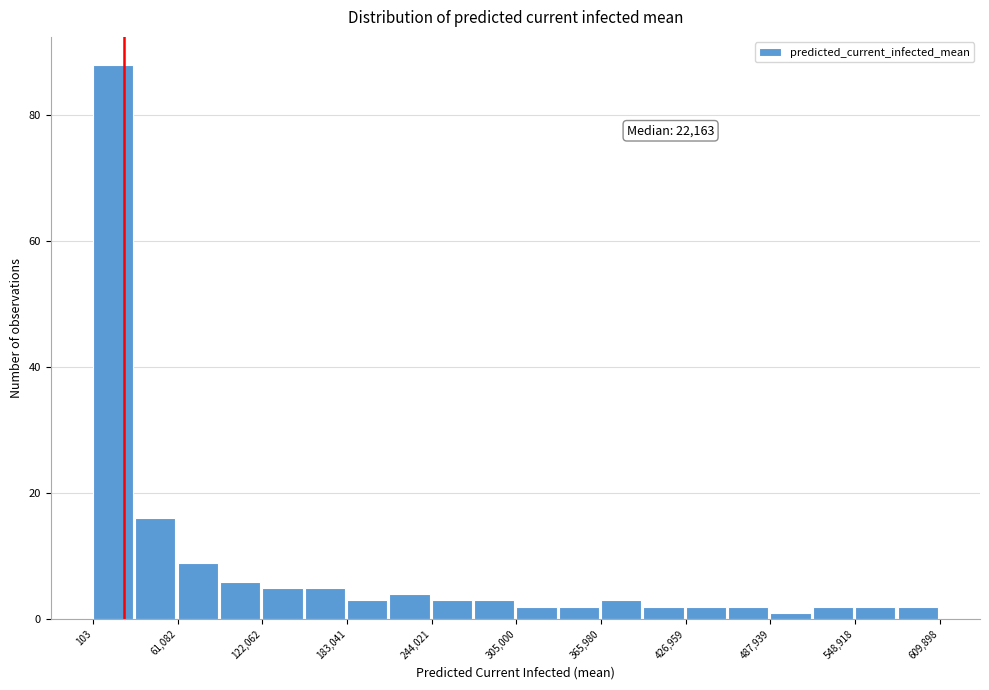

Around what value on the x-axis is the tallest bar? Give the approximate position of its centre, as read against the axis.

10000